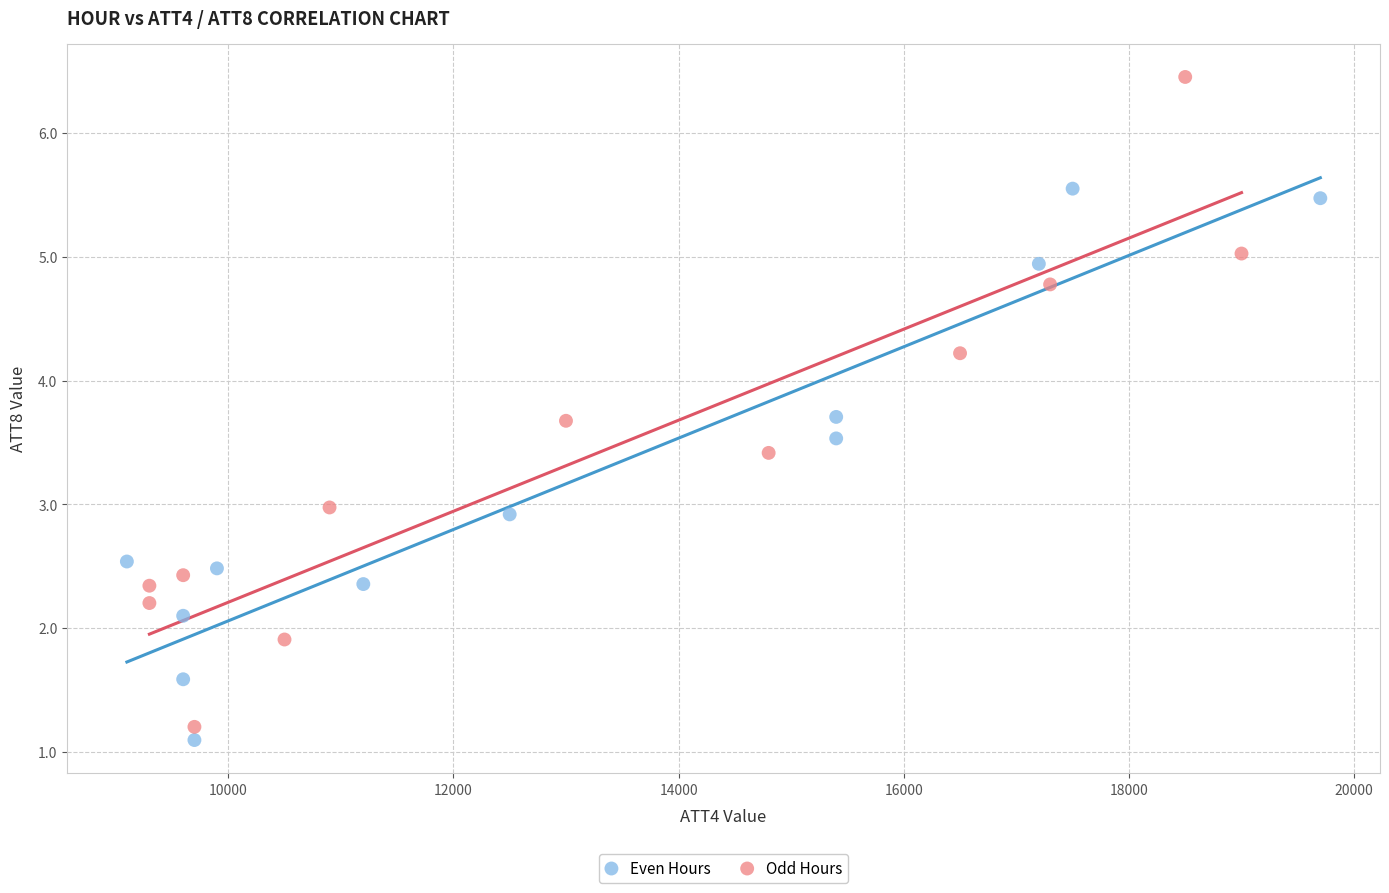

Which series reaches the maximum Y coordinate?

Odd Hours